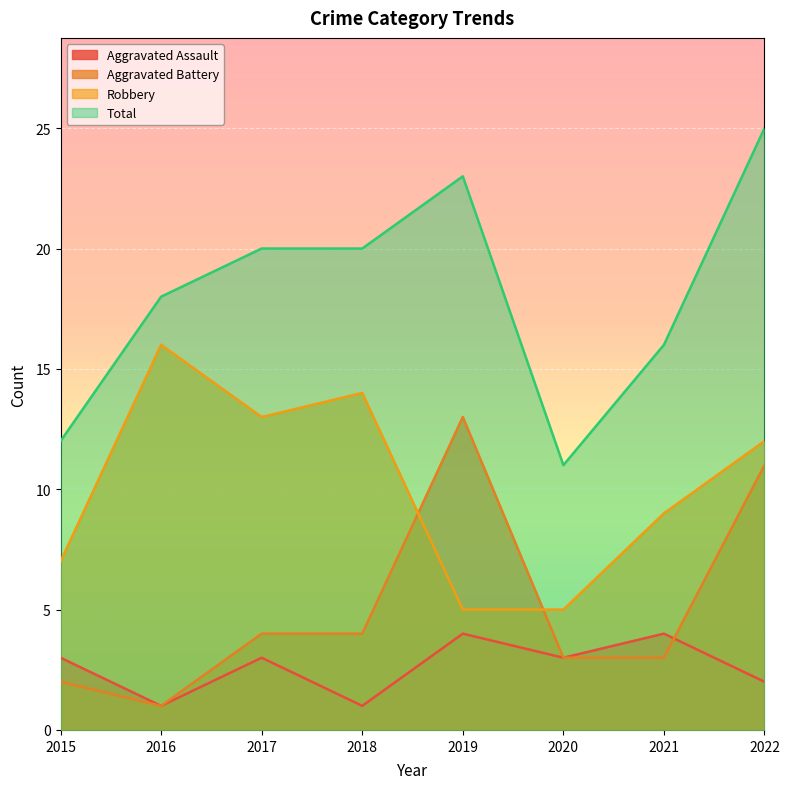

How many interior local peaks does the Robbery series have?

2